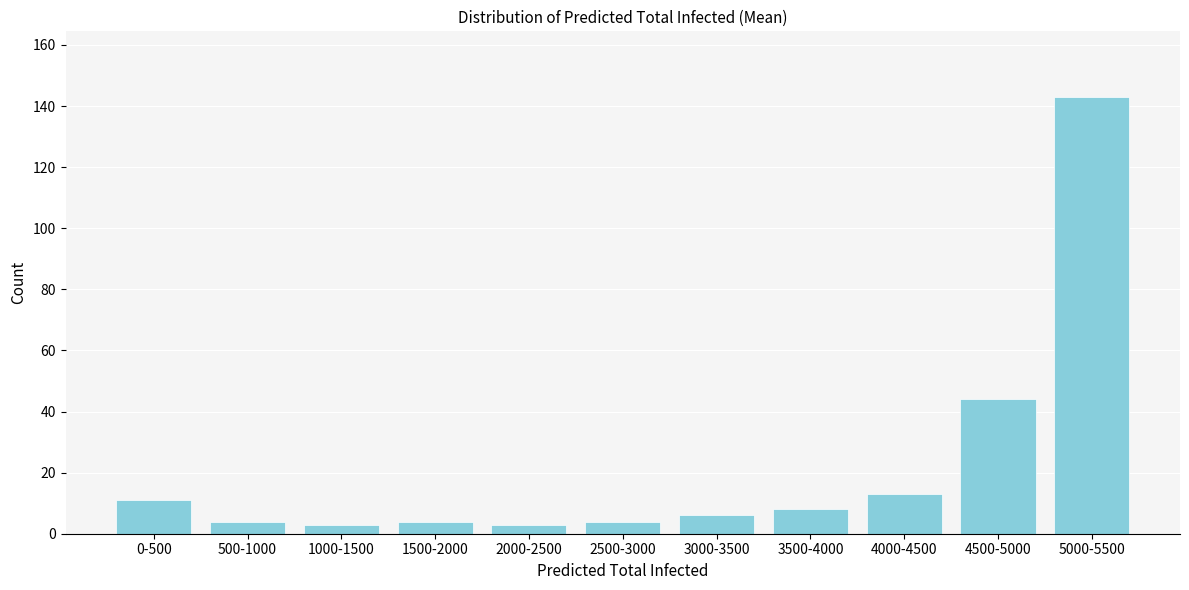

Reading left to right, what are all the values shown in this chart?

11	4	3	4	3	4	6	8	13	44	143